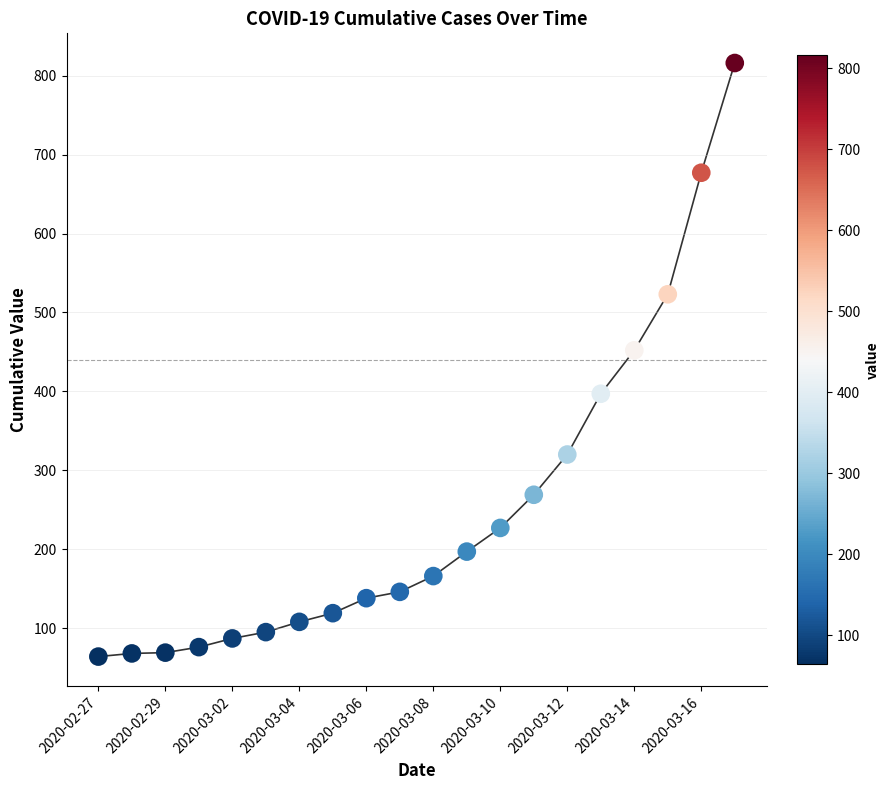

What is the greatest value displayed?

816